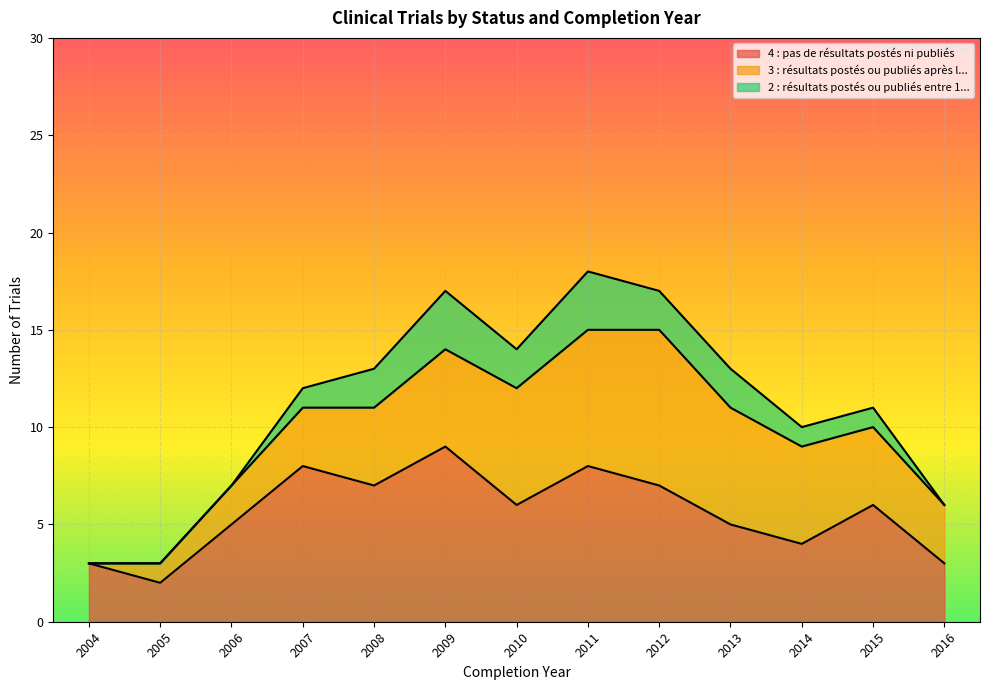

True or false: 2 : résultats postés ou publiés entre 1... and 4 : pas de résultats postés ni publiés intersect in this chart.

False